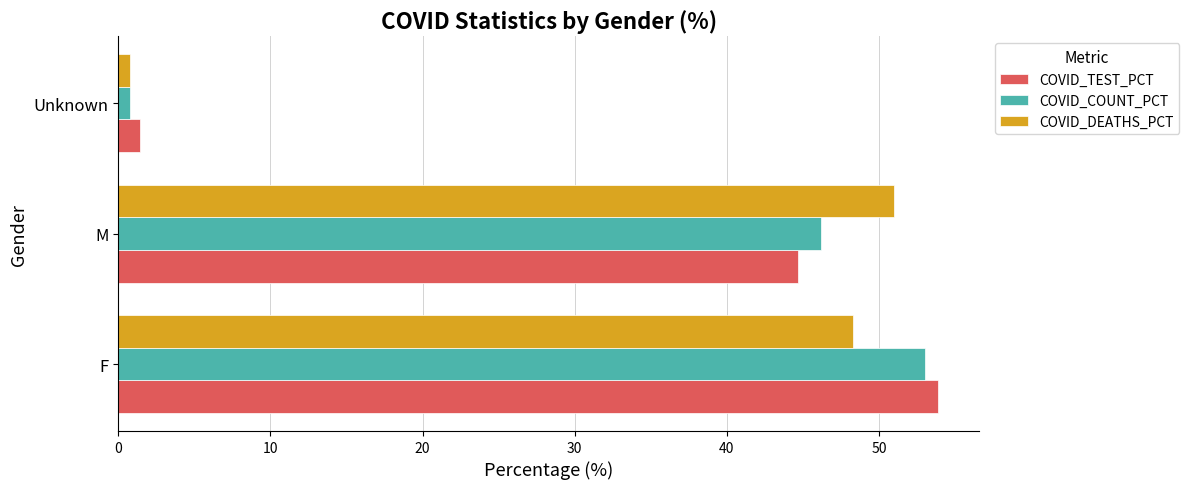

Which label corresponds to the smallest value in the chart?

Unknown